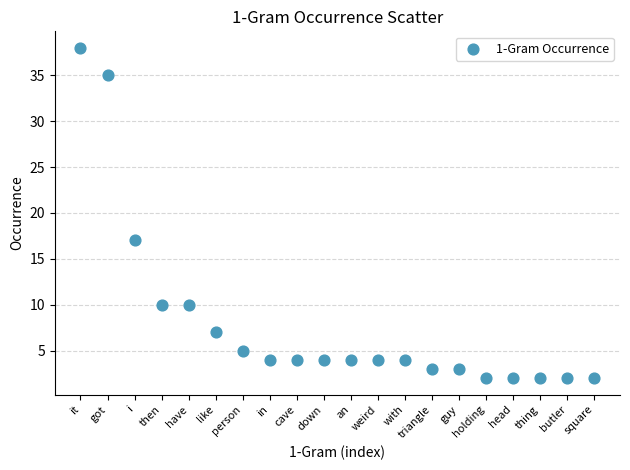

What Y value in the scatter plot is closest to 20?

17